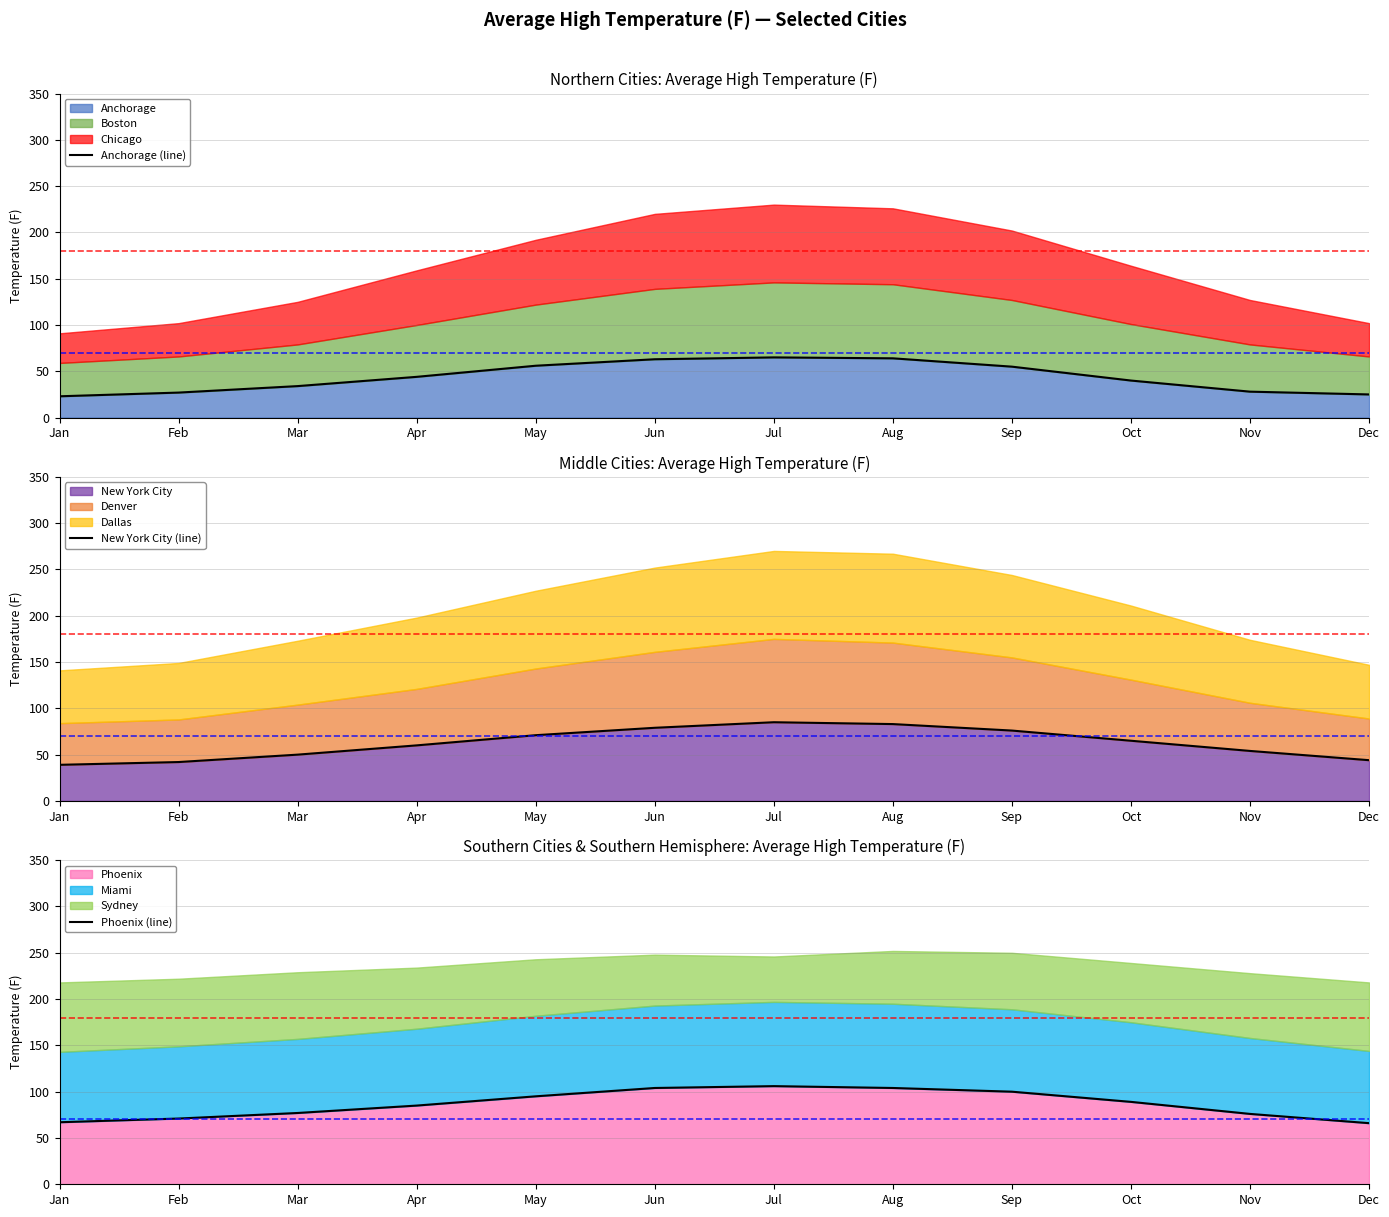

What is the sum of the New York City (line) values at Nov and Oct?

119